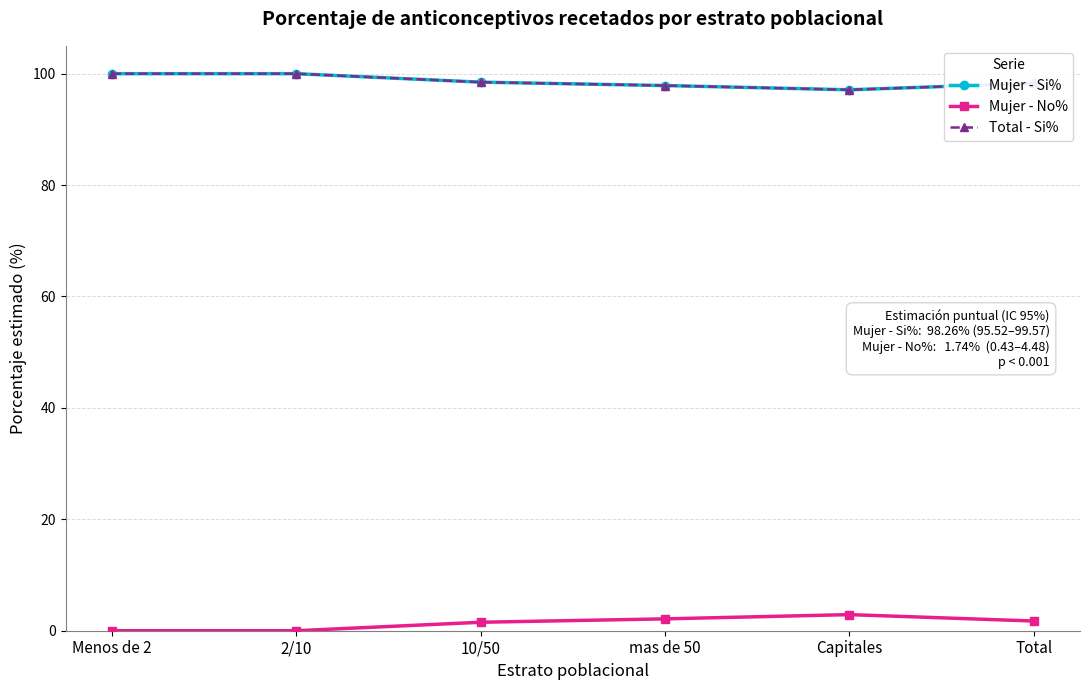

Rank the series at Capitales from highest to lowest value.

Mujer - Si%, Total - Si%, Mujer - No%